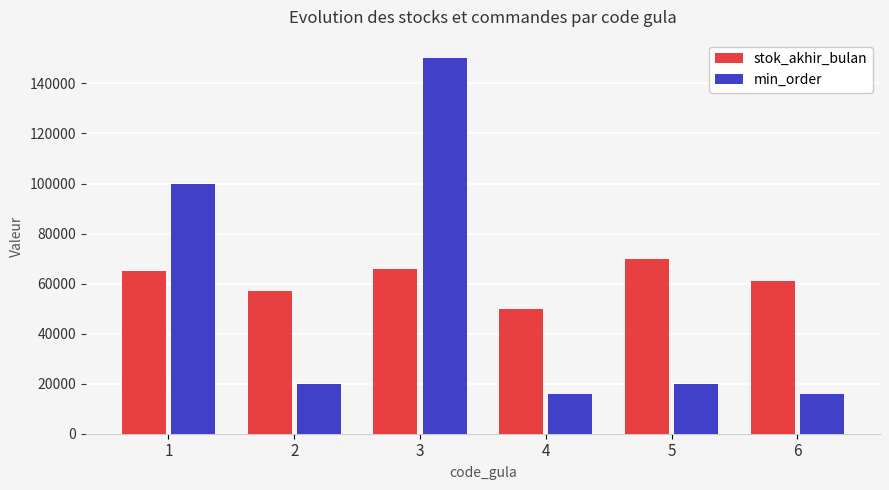

How many groups of bars are there?

6